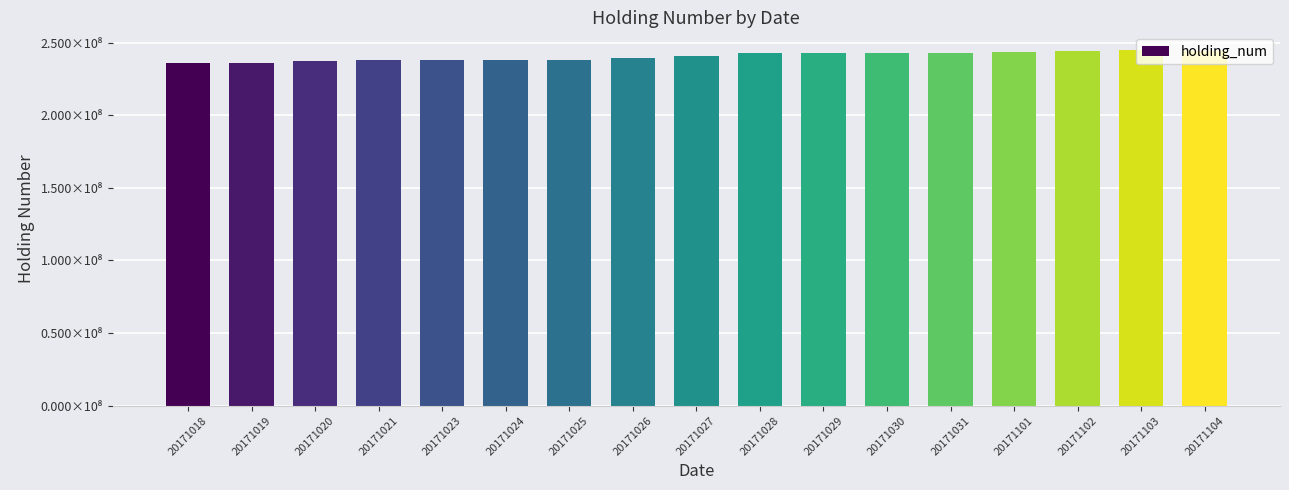

List the labels in order of value, smallest first.

20171019, 20171018, 20171020, 20171021, 20171023, 20171024, 20171025, 20171026, 20171027, 20171028, 20171029, 20171030, 20171031, 20171101, 20171102, 20171104, 20171103